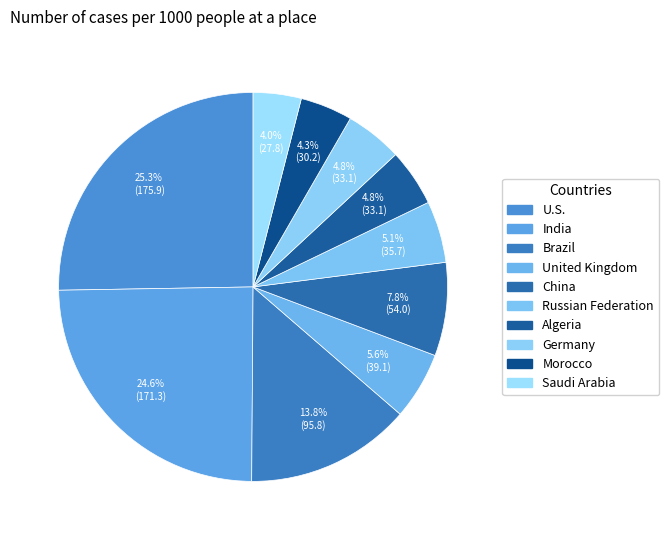

To the nearest percent, what is the average slice percentage?

10%